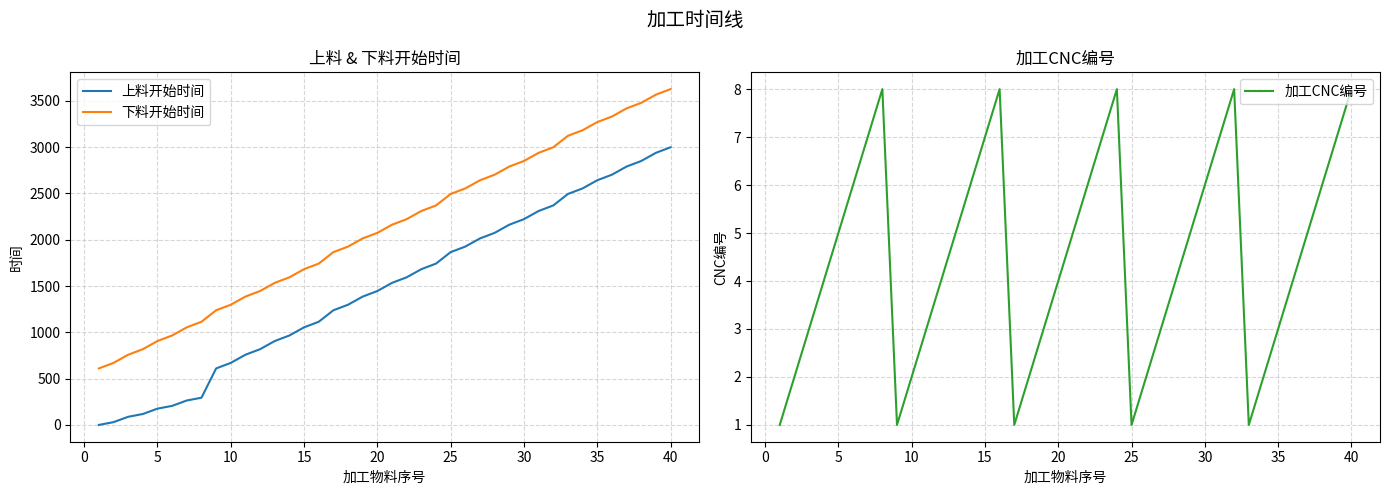

Rank the series by their average value, from highest to lowest.

下料开始时间, 上料开始时间, 加工CNC编号